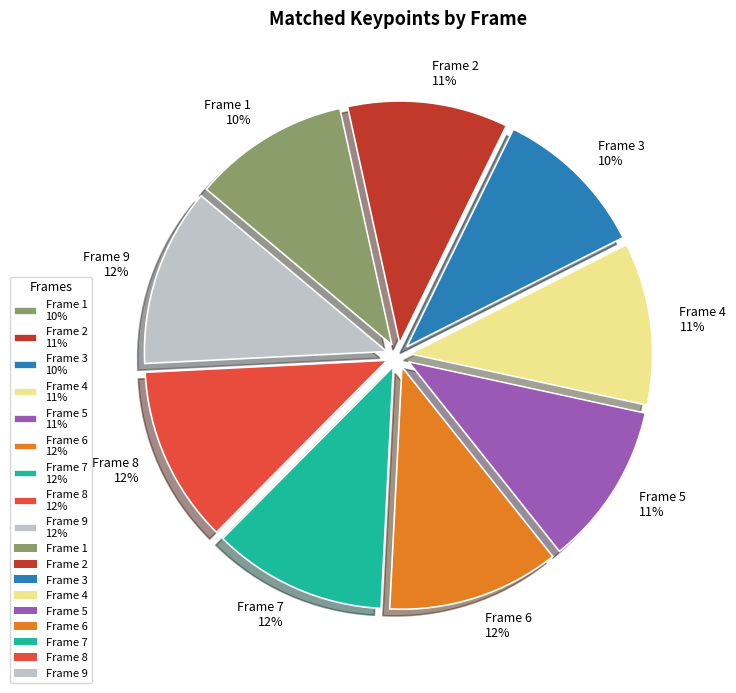

How many segments does this pie chart have?

9